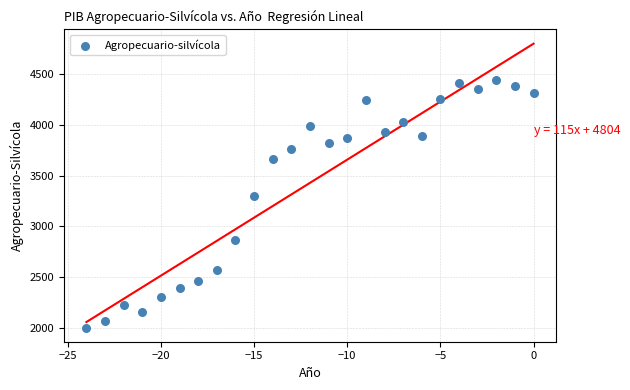

What Y value in the scatter plot is closest to 3222?

3295